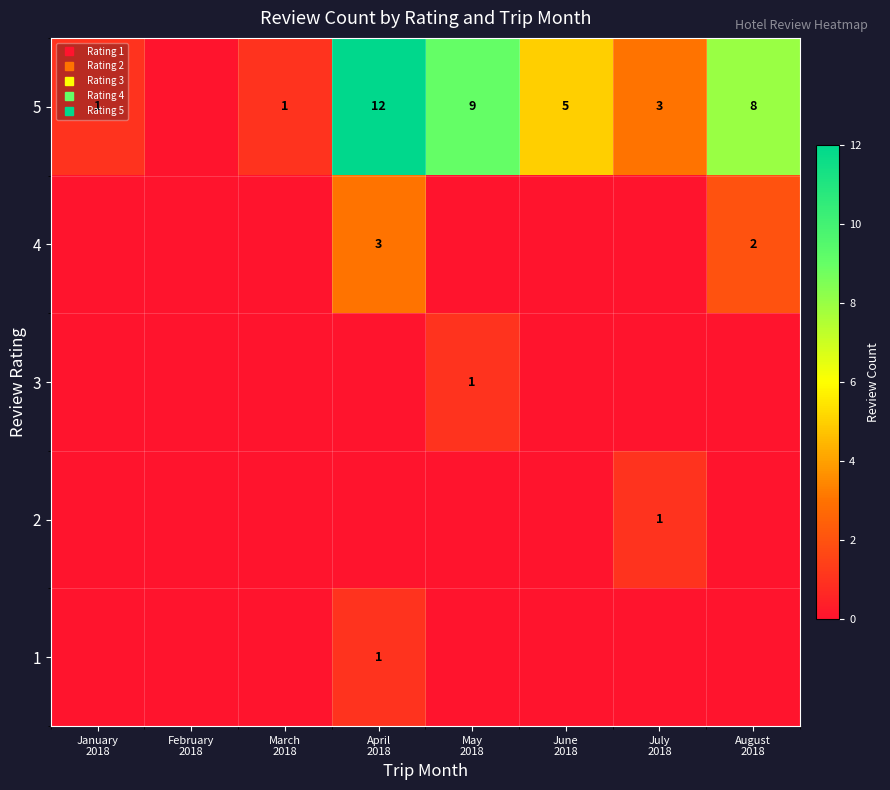

Between August
2018 and January
2018, which is larger?

August
2018